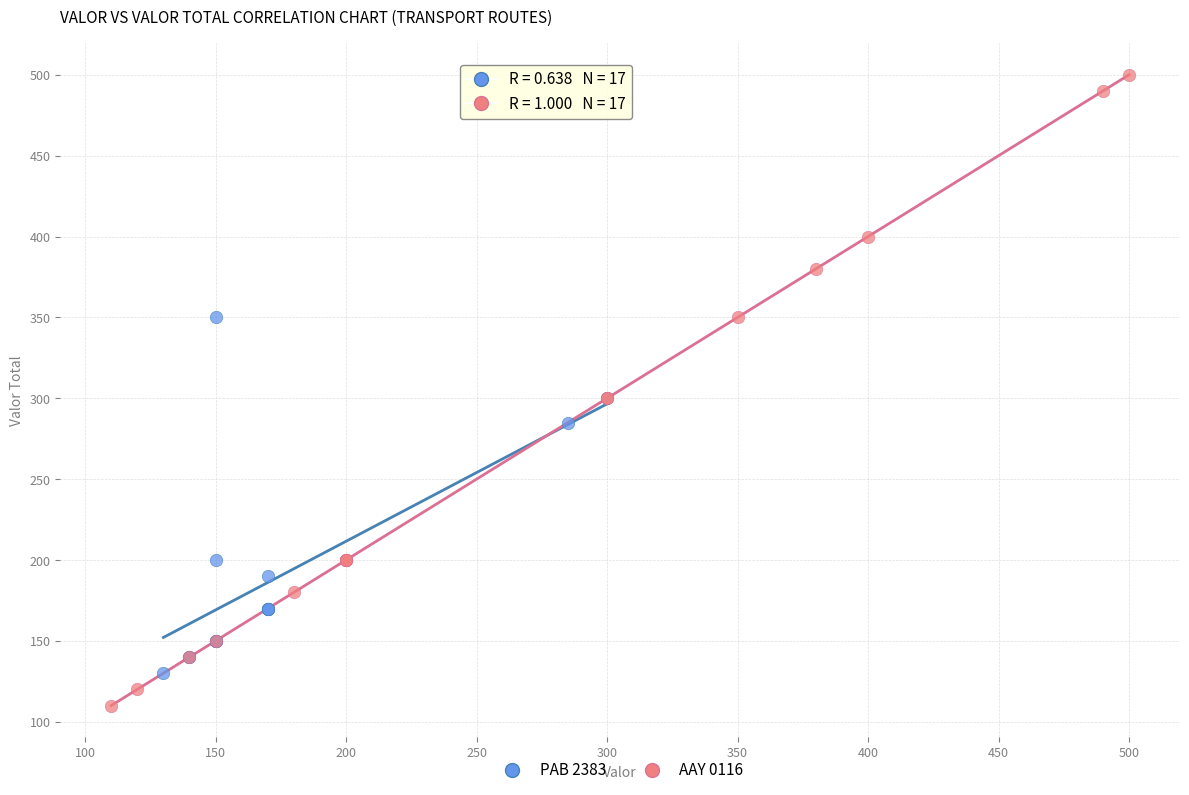

What are all the series names shown in the legend?

PAB 2383, AAY 0116